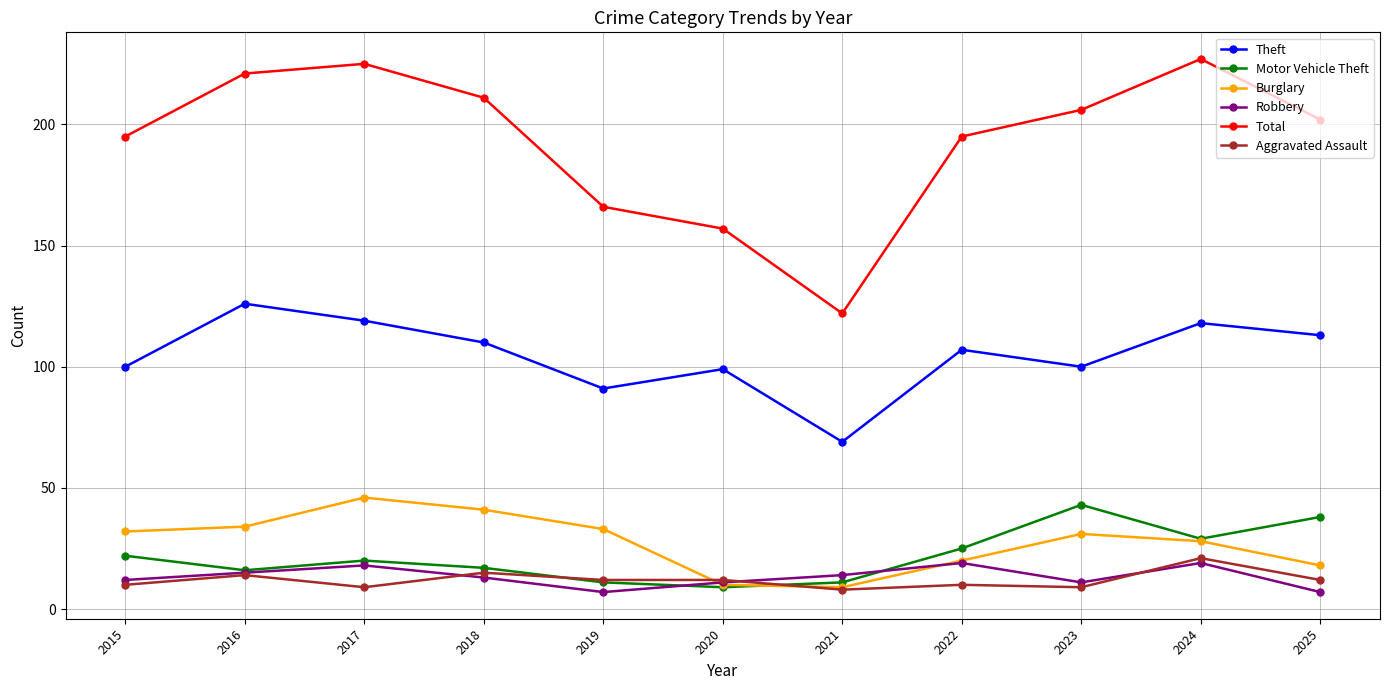

Is it true that Aggravated Assault equals 9 at 2017?

True